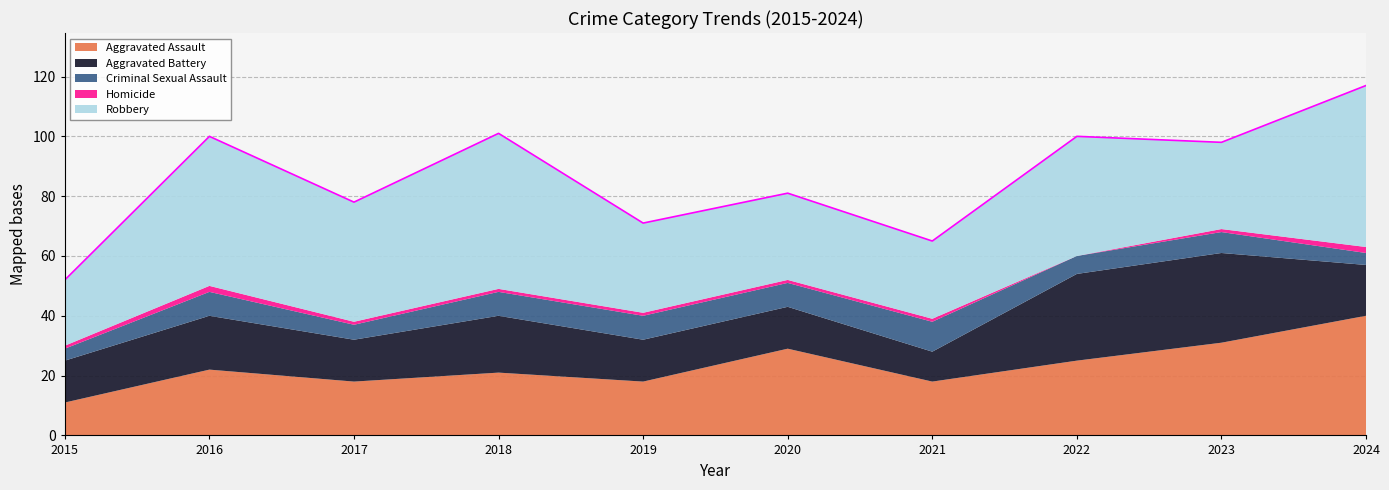

How many data points in Criminal Sexual Assault are above 8?

1